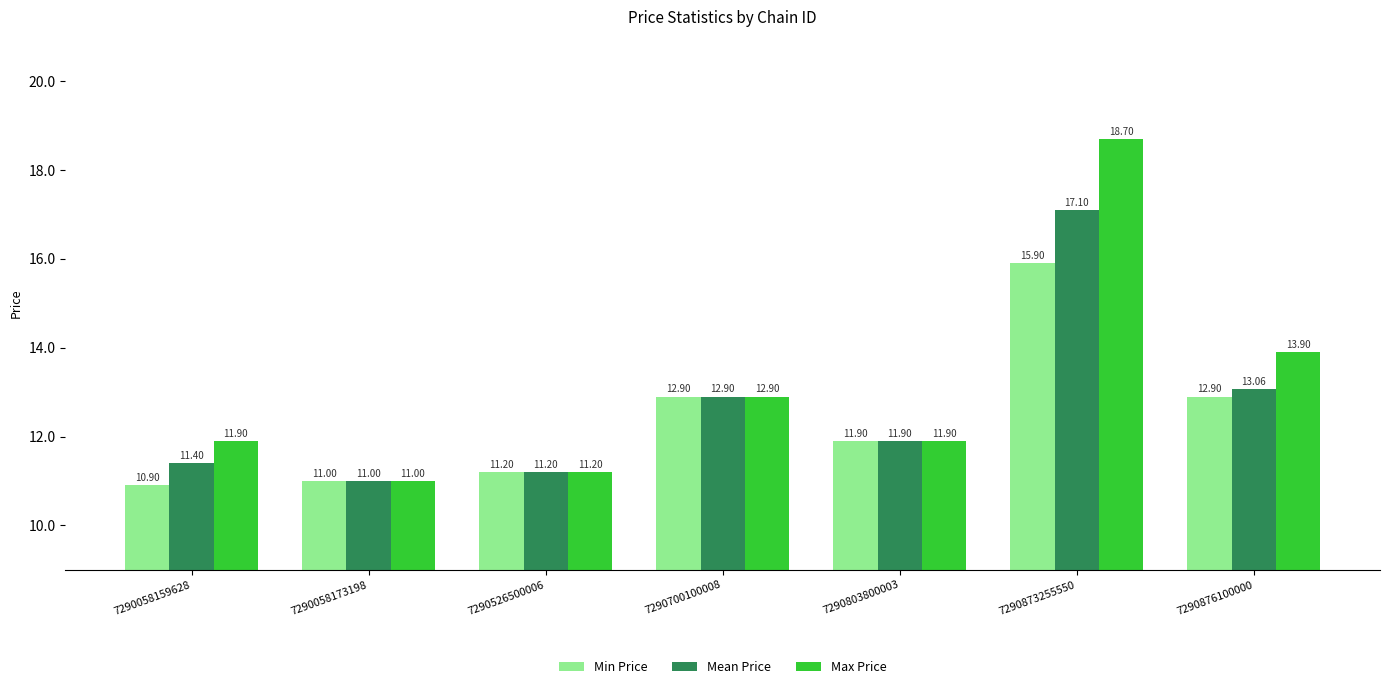

What is the smallest value displayed?

10.9